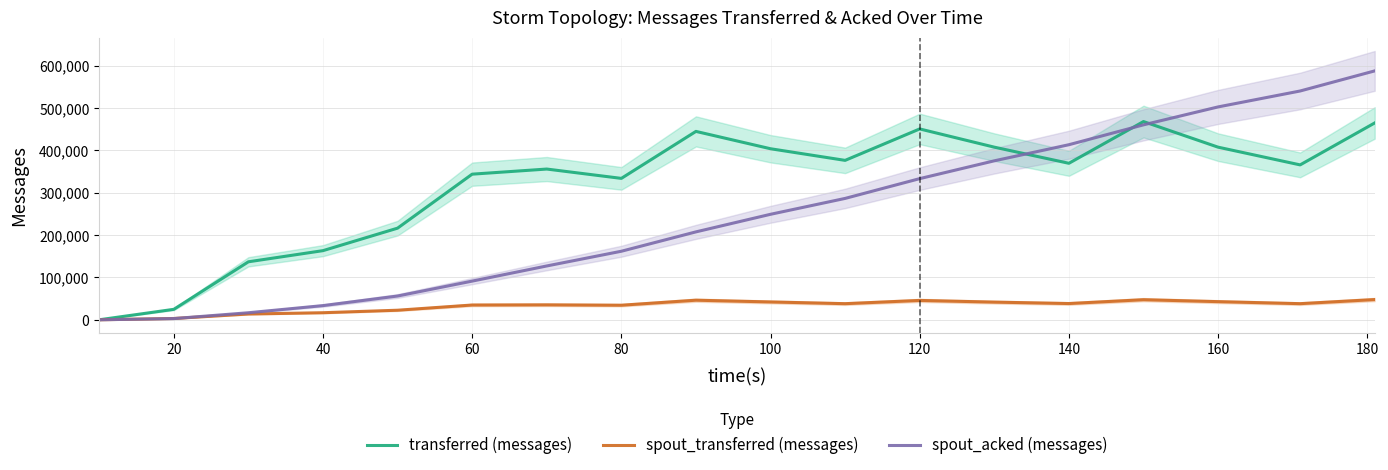

List the series in order of their peak value, highest first.

spout_acked (messages), transferred (messages), spout_transferred (messages)